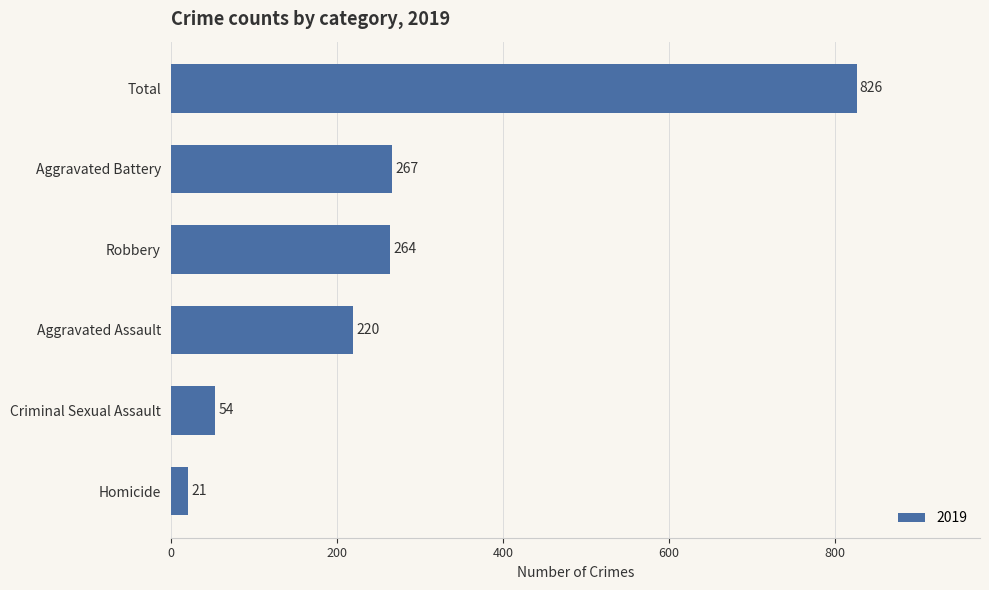

Approximately how many times larger is the value at Total compared to Criminal Sexual Assault?

15.3